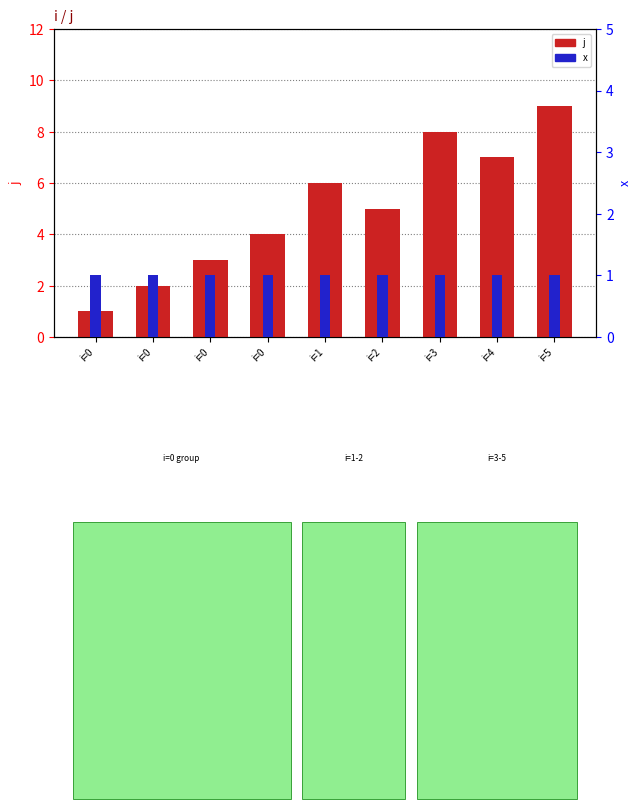

The value of x at i=0 is 2. True or false?

False